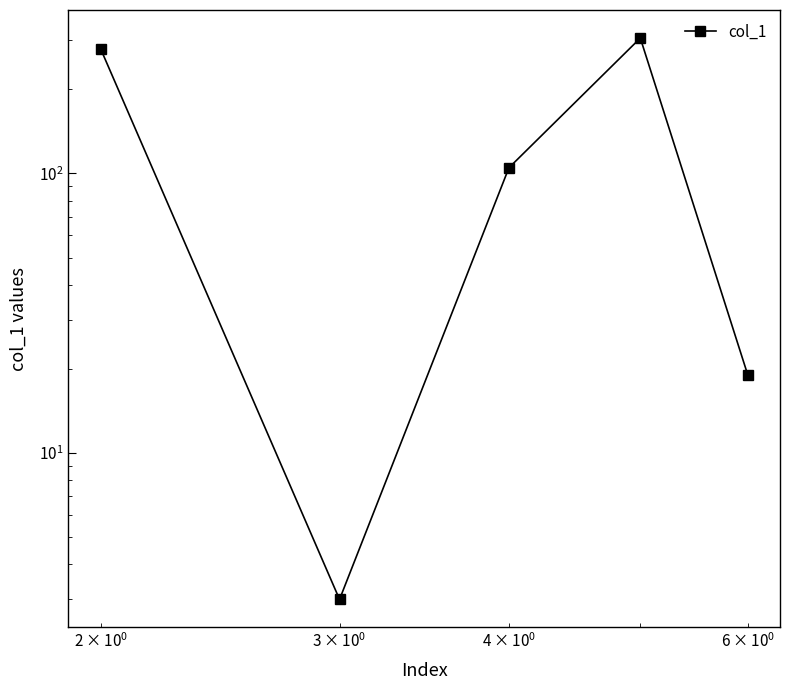

What is the average value?

142.0